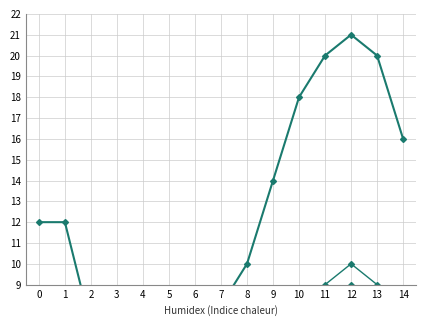

Does the chart have visible grid lines?

Yes